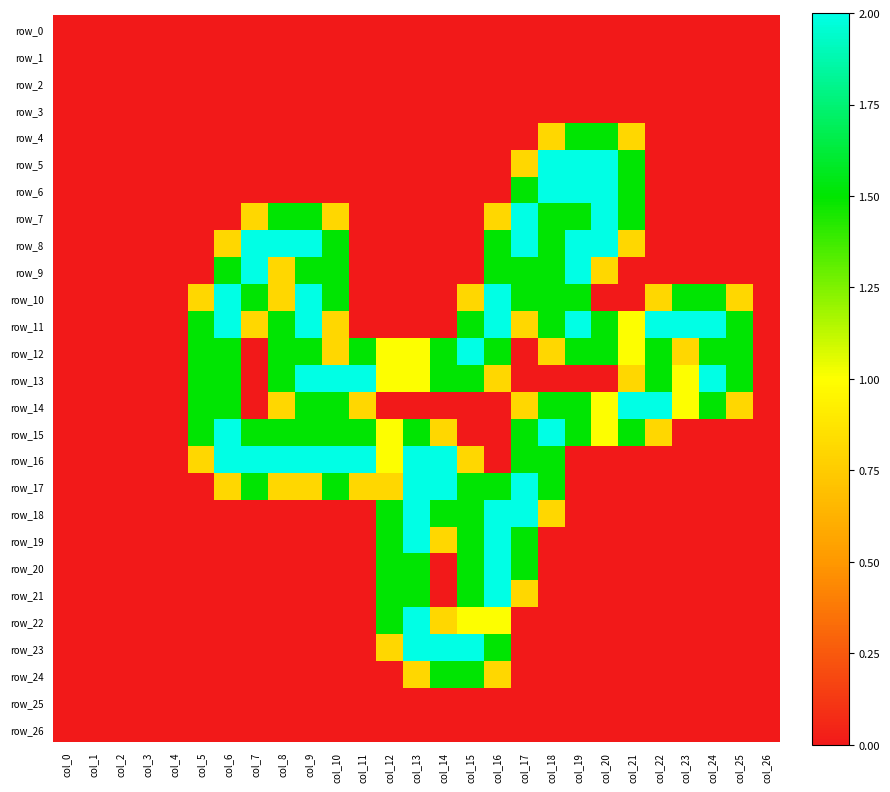

List the labels in order of row_26 value, smallest first.

col_0, col_1, col_2, col_3, col_4, col_5, col_6, col_7, col_8, col_9, col_10, col_11, col_12, col_13, col_14, col_15, col_16, col_17, col_18, col_19, col_20, col_21, col_22, col_23, col_24, col_25, col_26